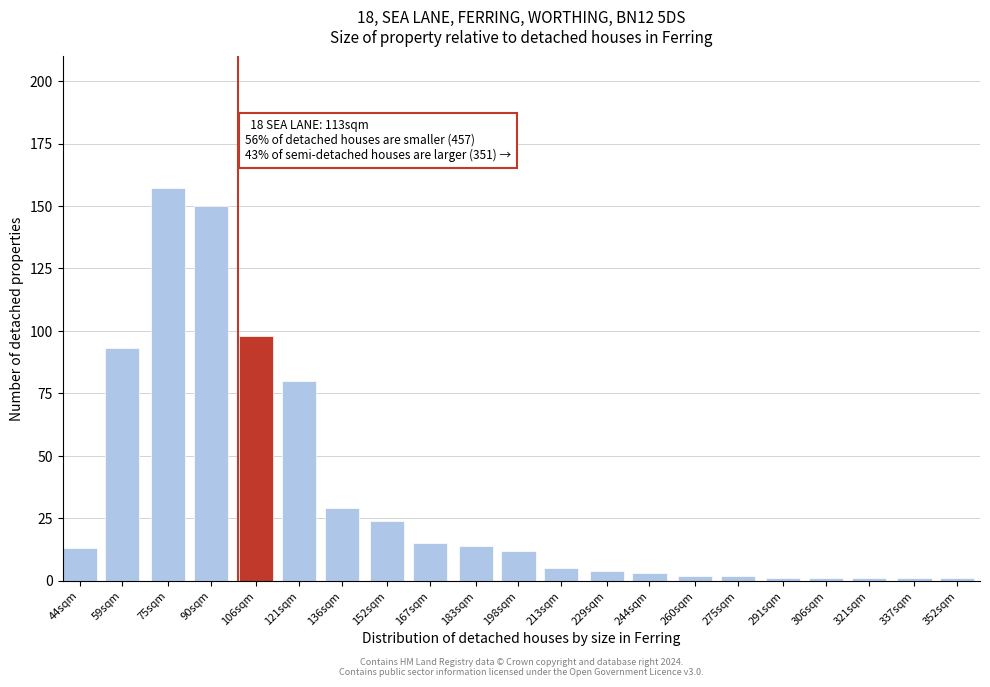

Reading left to right, transcribe all the data shown in this chart.

44sqm=13	59sqm=93	75sqm=157	90sqm=150	106sqm=98	121sqm=80	136sqm=29	152sqm=24	167sqm=15	183sqm=14	198sqm=12	213sqm=5	229sqm=4	244sqm=3	260sqm=2	275sqm=2	291sqm=1	306sqm=1	321sqm=1	337sqm=1	352sqm=1